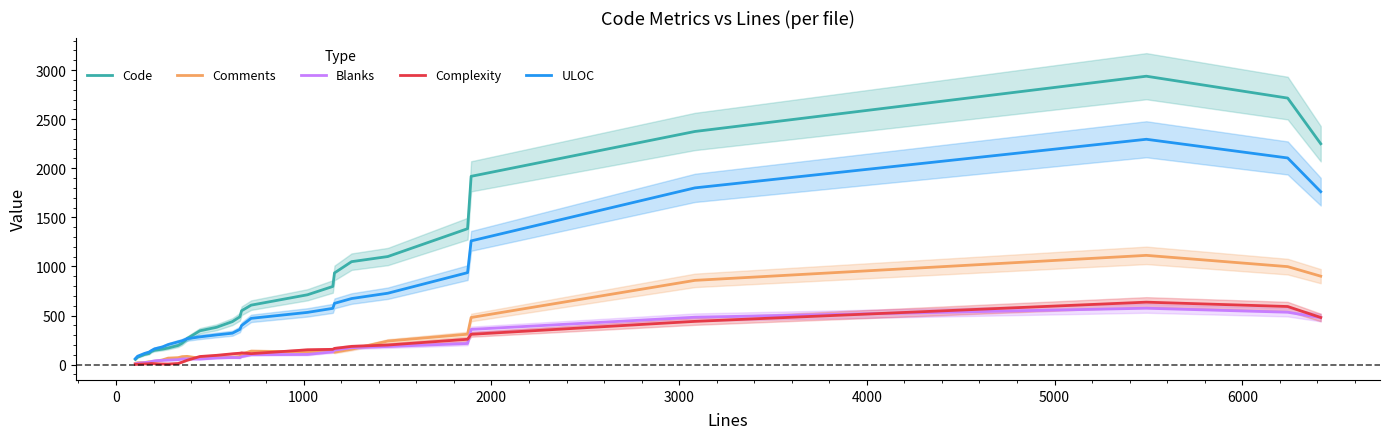

What is the highest value of the Code series?

2937.4